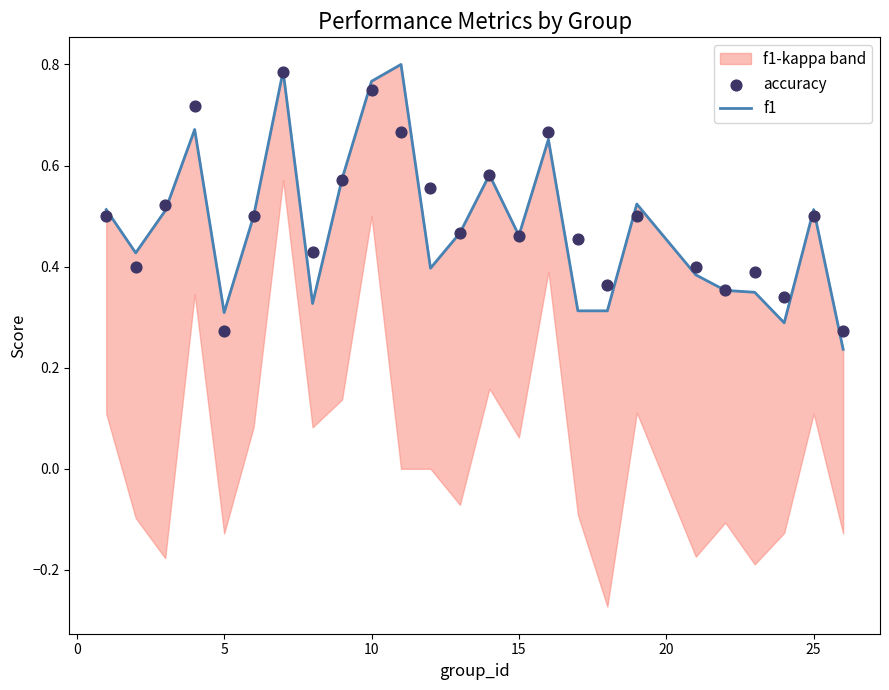

Which series contains the highest Y value?

f1